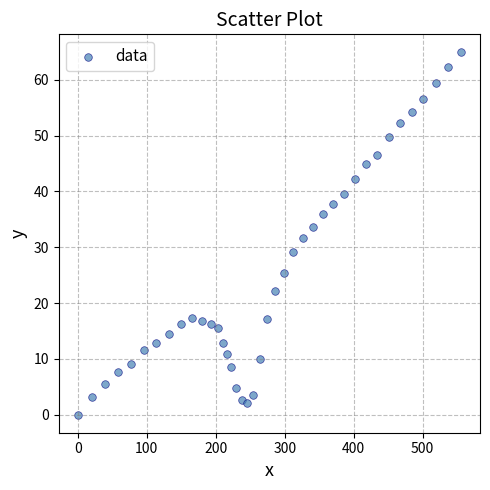

What is the range of Y values (max minus min)?

64.9